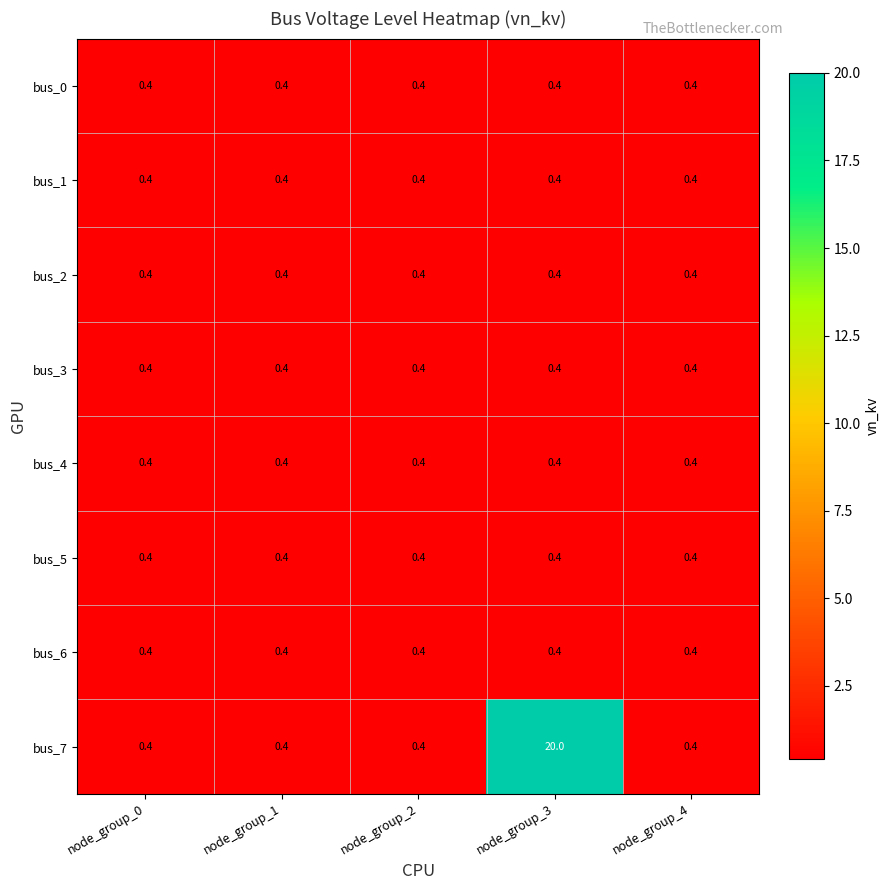

What is the sum of the bus_6 values at node_group_1 and node_group_4?

0.8